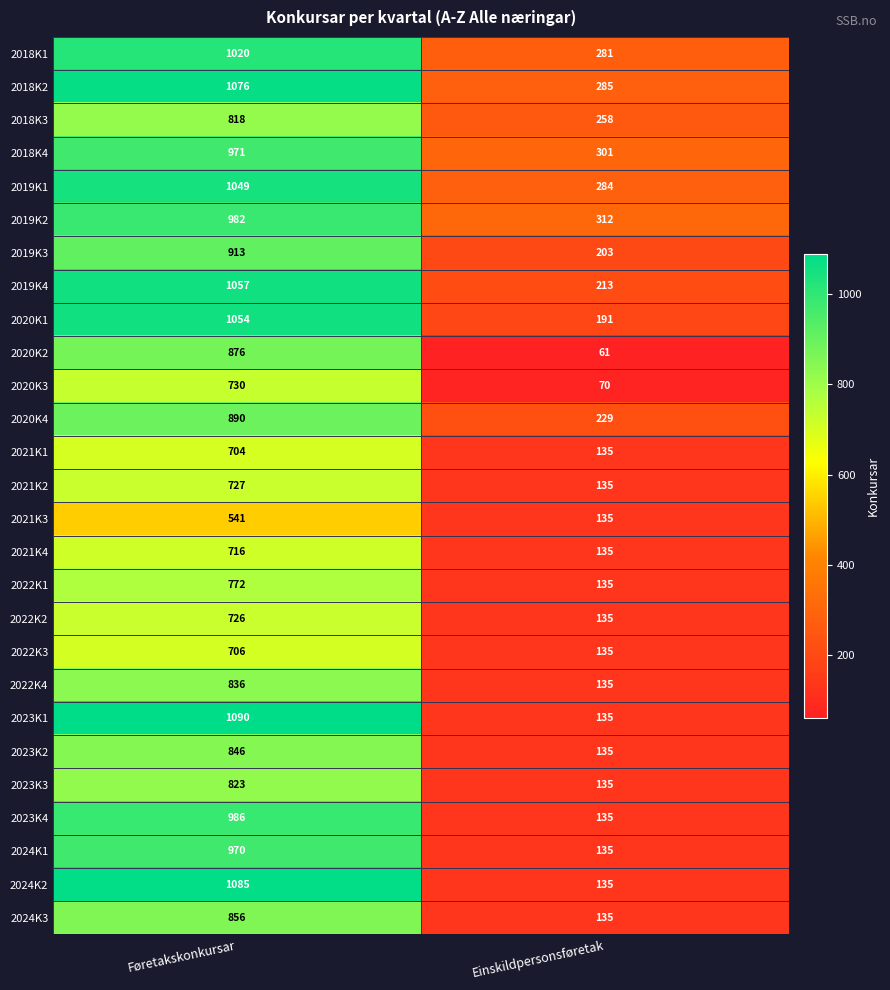

At which label is 2018K2 closest to 680?

Einskildpersonsføretak